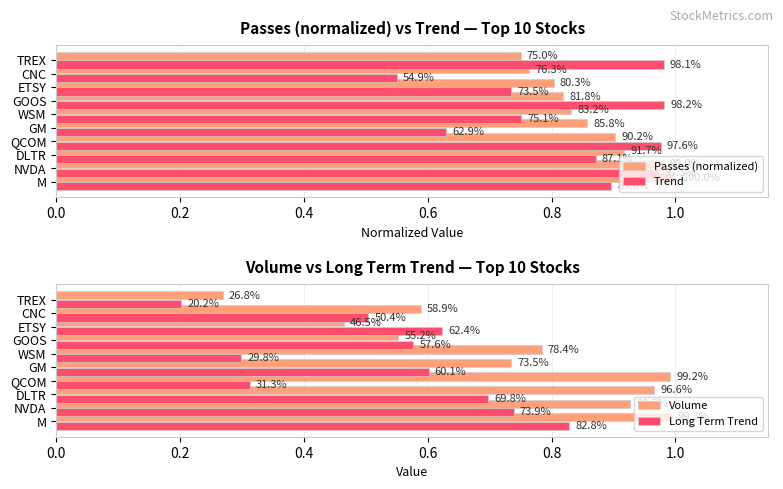

How many bars are there in total?

40